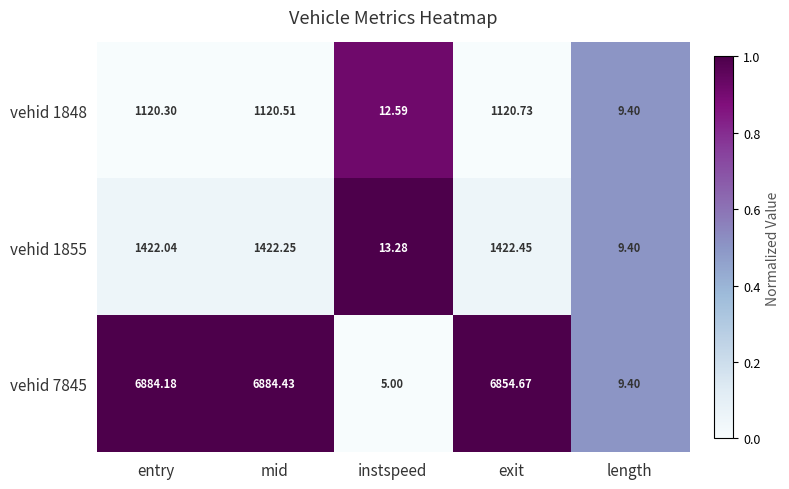

Which label corresponds to the smallest value in the chart?

instspeed